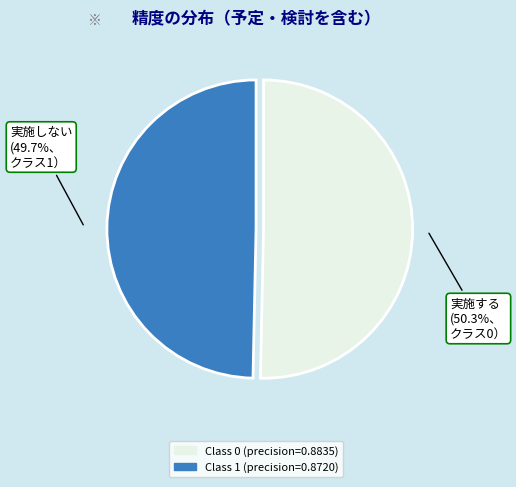

How many segments does this pie chart have?

2